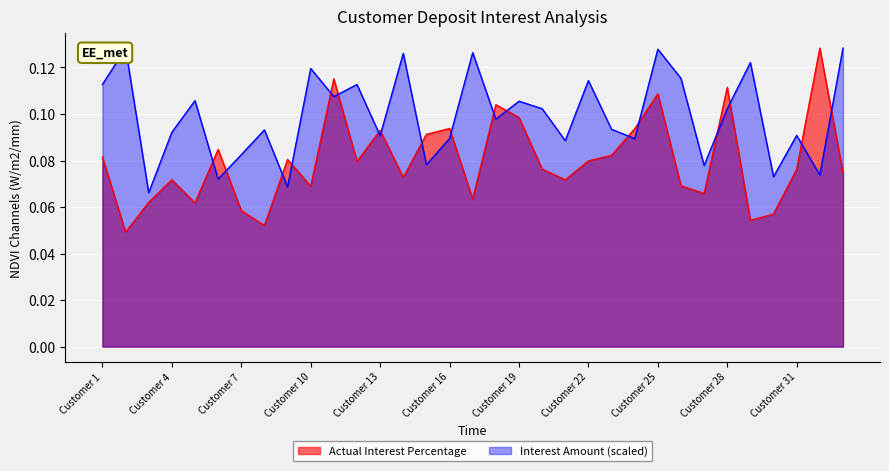

What is the maximum value for Actual Interest Percentage?

0.1